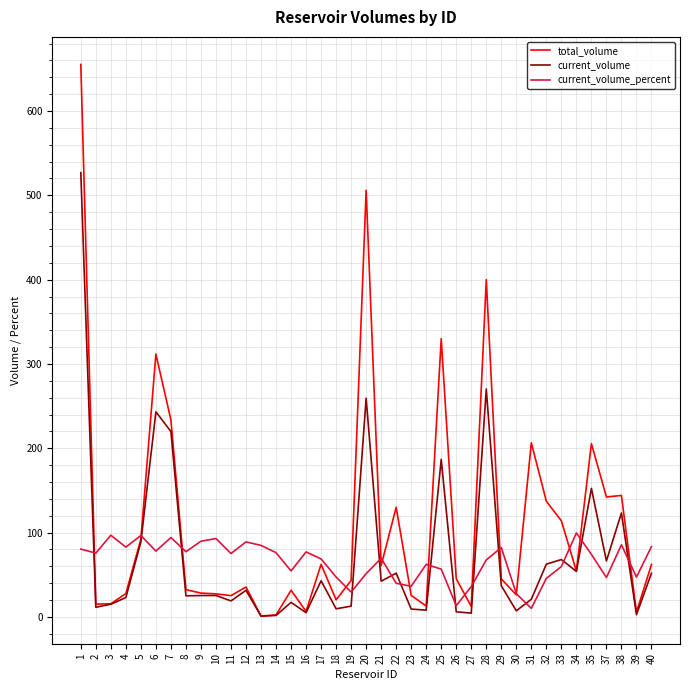

Is the value of current_volume_percent at 27 greater than the value of current_volume at 31?

Yes